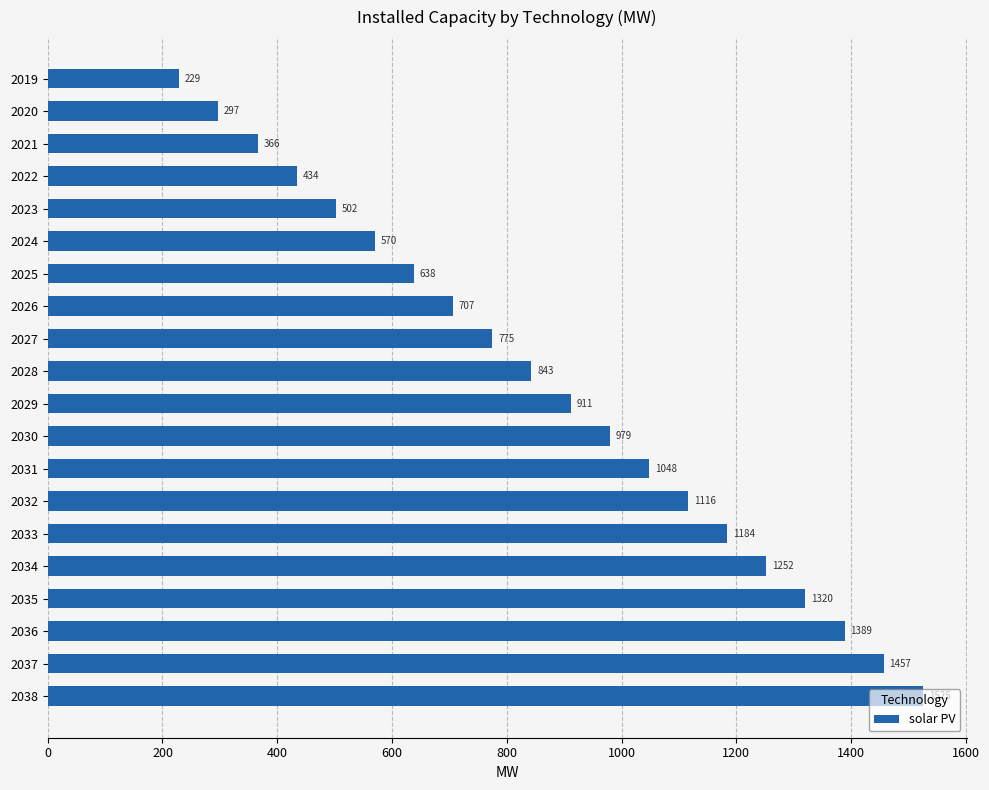

Rank the categories by value from lowest to highest.

2019, 2020, 2021, 2022, 2023, 2024, 2025, 2026, 2027, 2028, 2029, 2030, 2031, 2032, 2033, 2034, 2035, 2036, 2037, 2038